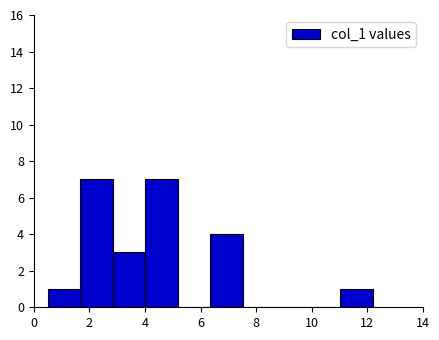

Reading left to right, transcribe this chart: for each bar, give the range it covers on the x-axis and its height. Neither the bar edges nor the heights are printed on the chart, so give them approximately, as read against the axes.

0.6 to 1.6: 1
1.6 to 2.8: 7
2.8 to 4.0: 3
4.0 to 5.2: 7
5.2 to 6.4: 0
6.4 to 7.6: 4
7.6 to 8.6: 0
8.6 to 9.8: 0
9.8 to 11.0: 0
11.0 to 12.2: 1